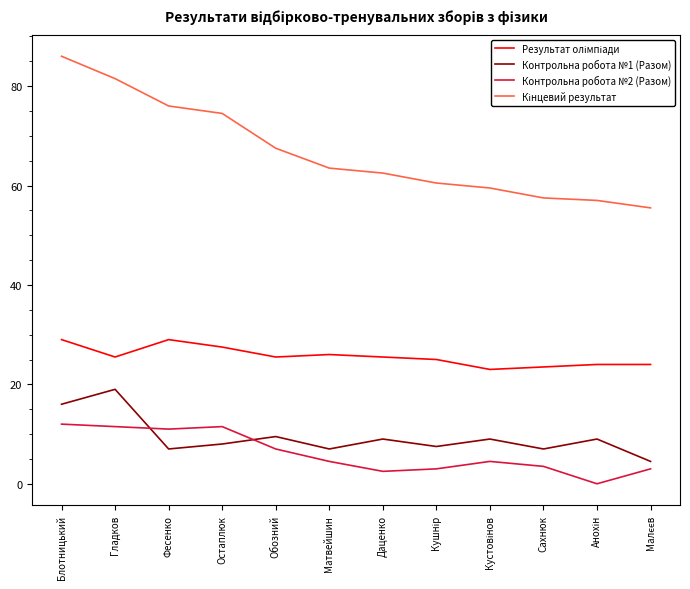

What is the difference between the maximum and minimum values in the Контрольна робота №1 (Разом) series?

14.5